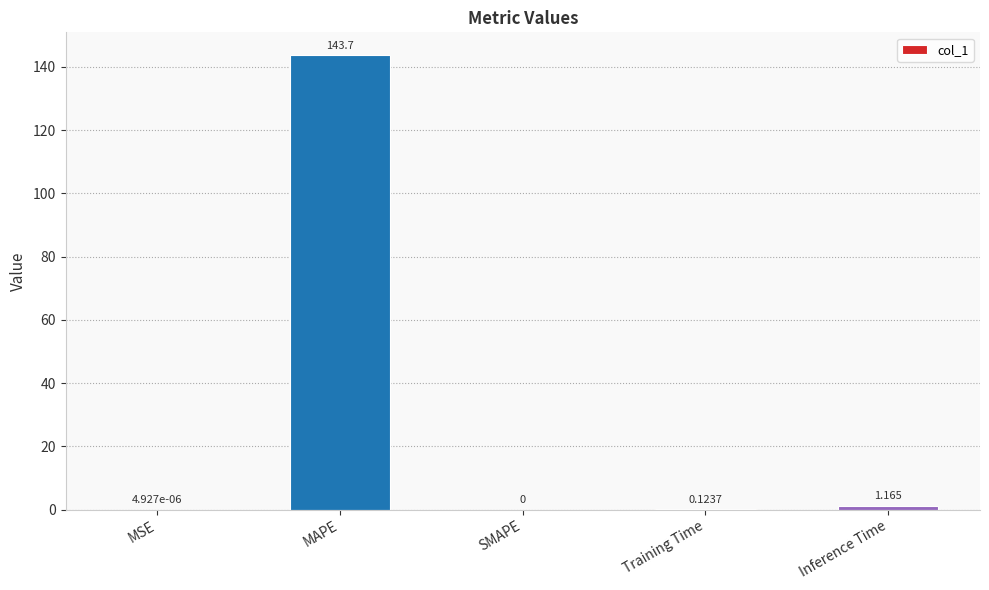

Which has a higher value, MAPE or SMAPE?

MAPE